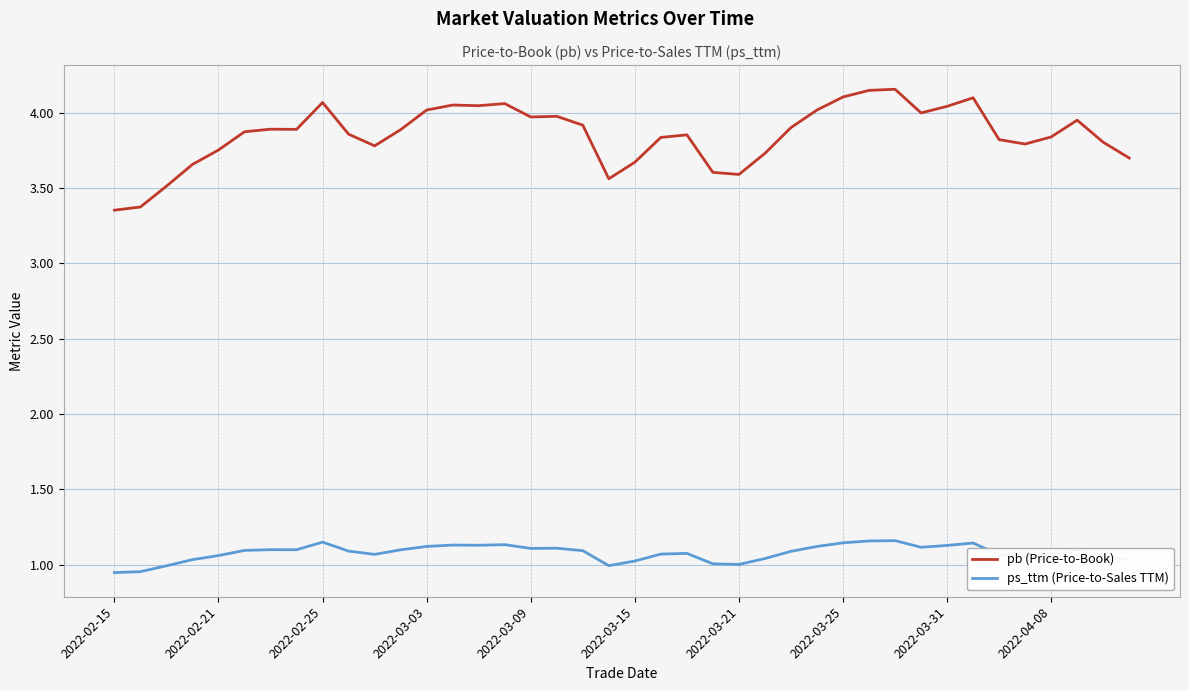

True or false: pb (Price-to-Book) and ps_ttm (Price-to-Sales TTM) intersect in this chart.

False